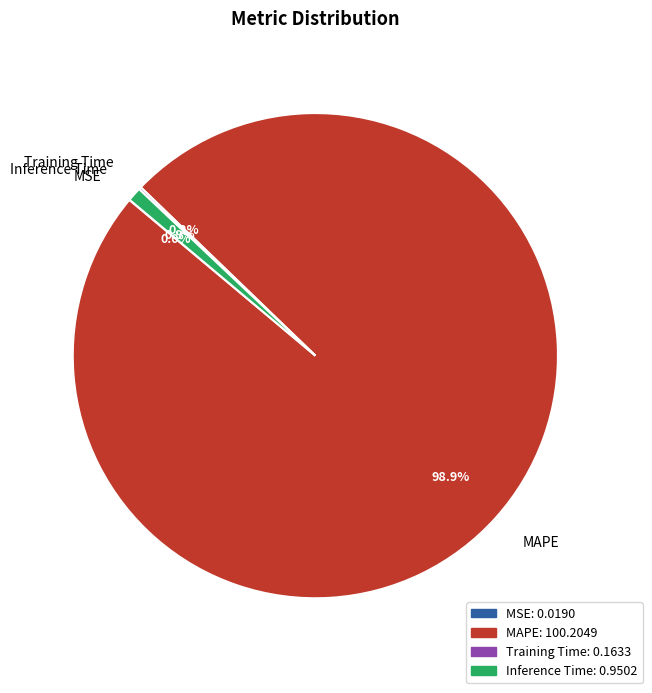

Combined, what portion of the pie is Inference Time and MAPE?

99.8%